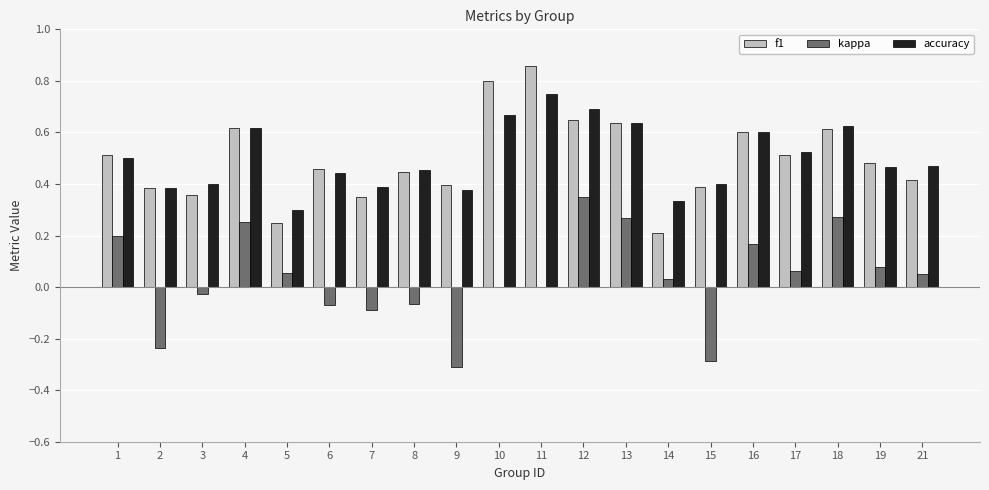

Which series changed the most between 10 and 21?

f1